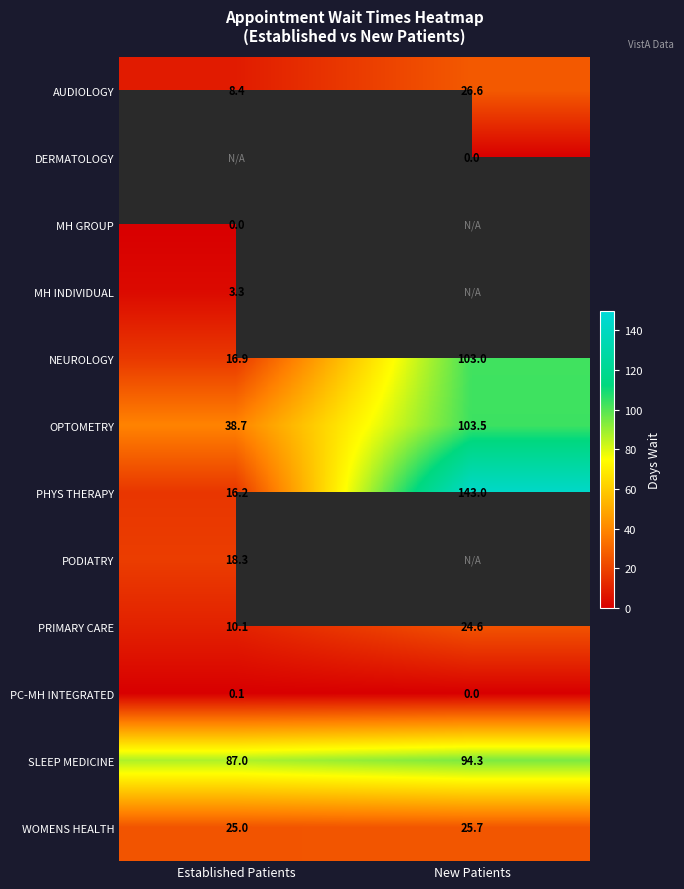

Where is PRIMARY CARE nearest to the value 17?

Established Patients